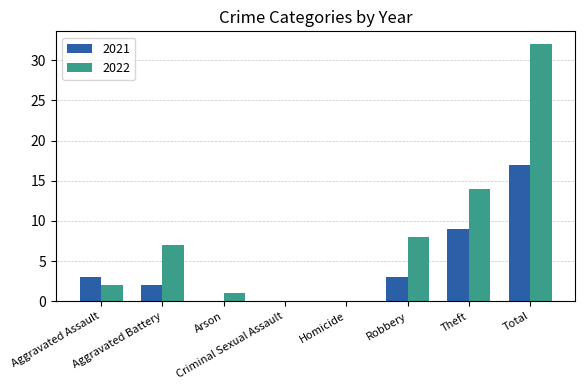

Reading left to right, transcribe all the data shown in this chart.

2021: 3	2	0	0	0	3	9	17
2022: 2	7	1	0	0	8	14	32